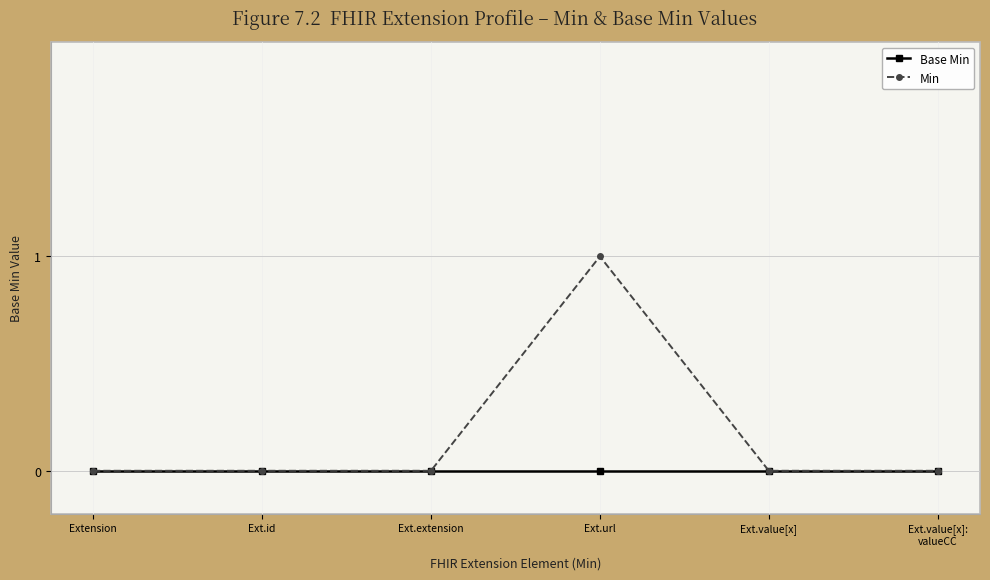

What is the label of the 1st point from the left?

Extension